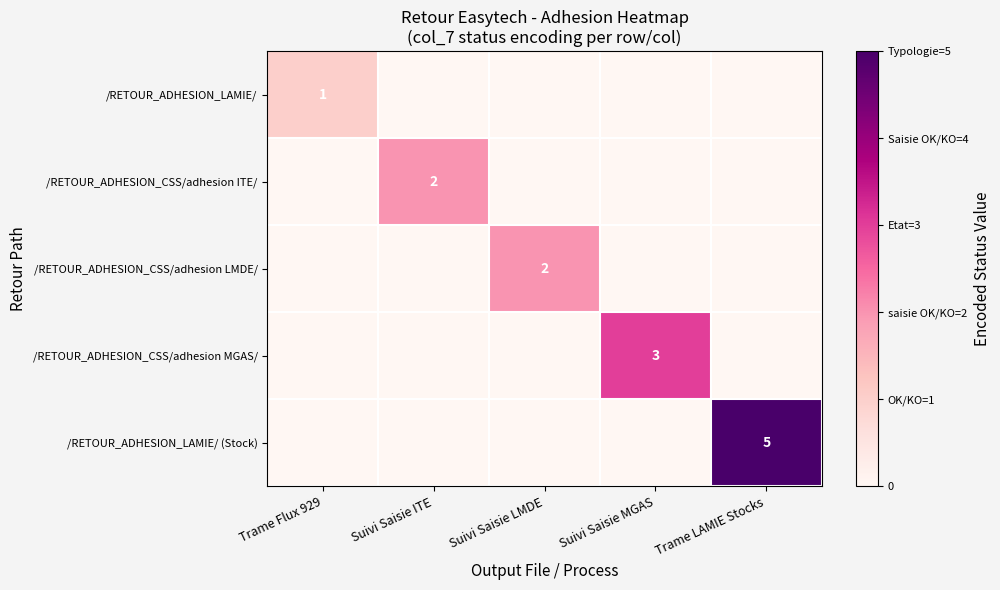

The /RETOUR_ADHESION_CSS/adhesion LMDE/ series shows 2 at Suivi Saisie LMDE. True or false?

True